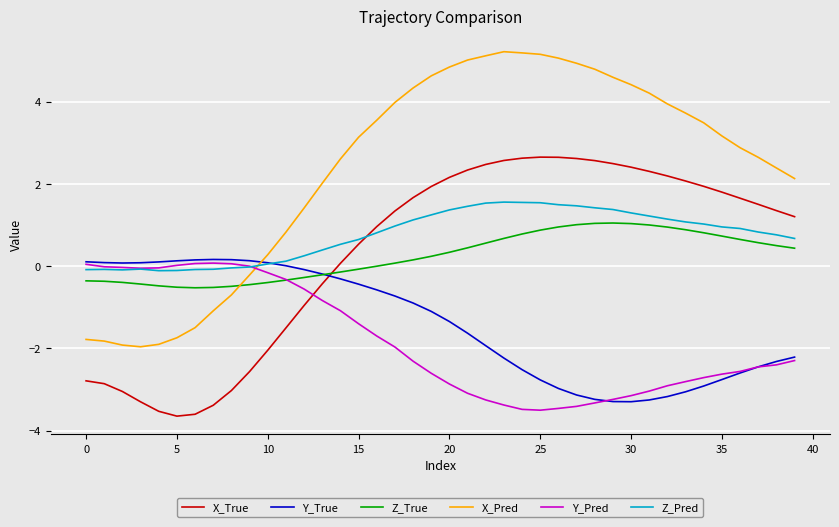

How many times do X_Pred and Y_Pred cross each other?

1